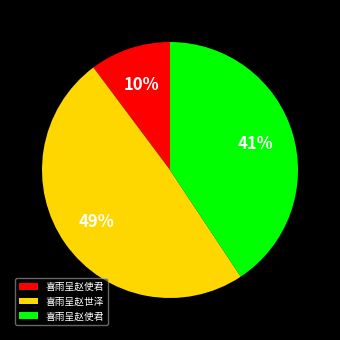

Is there a majority slice in this chart?

No